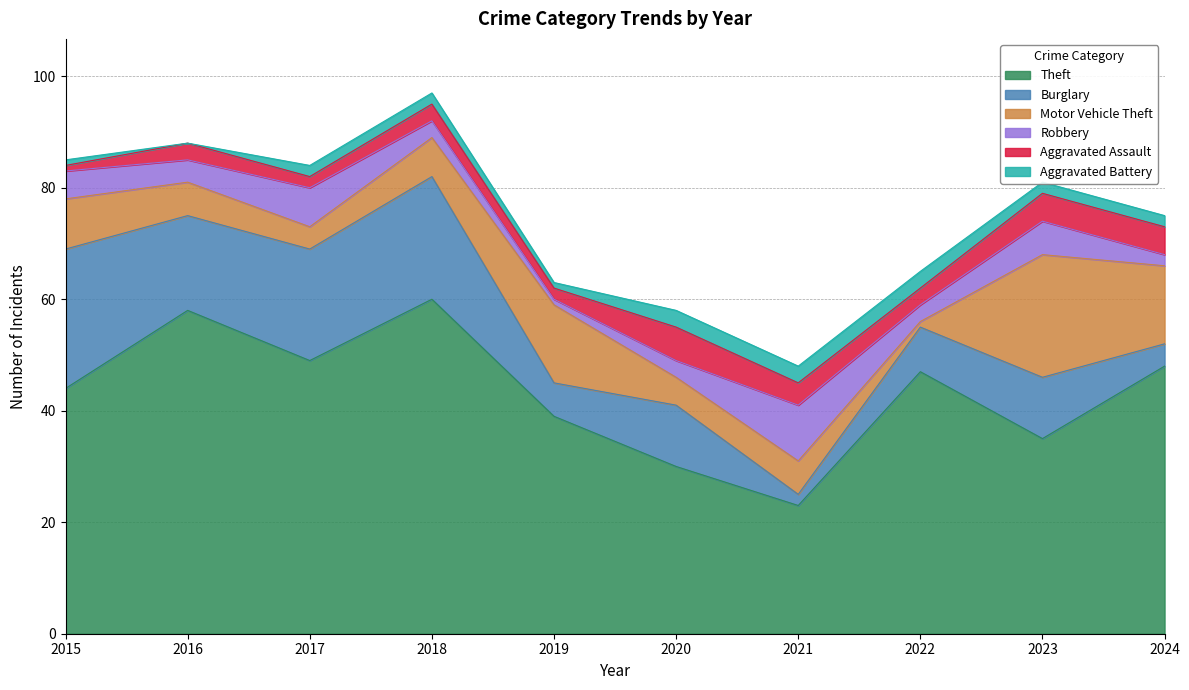

What is the difference between the Theft values at 2016 and 2023?

23